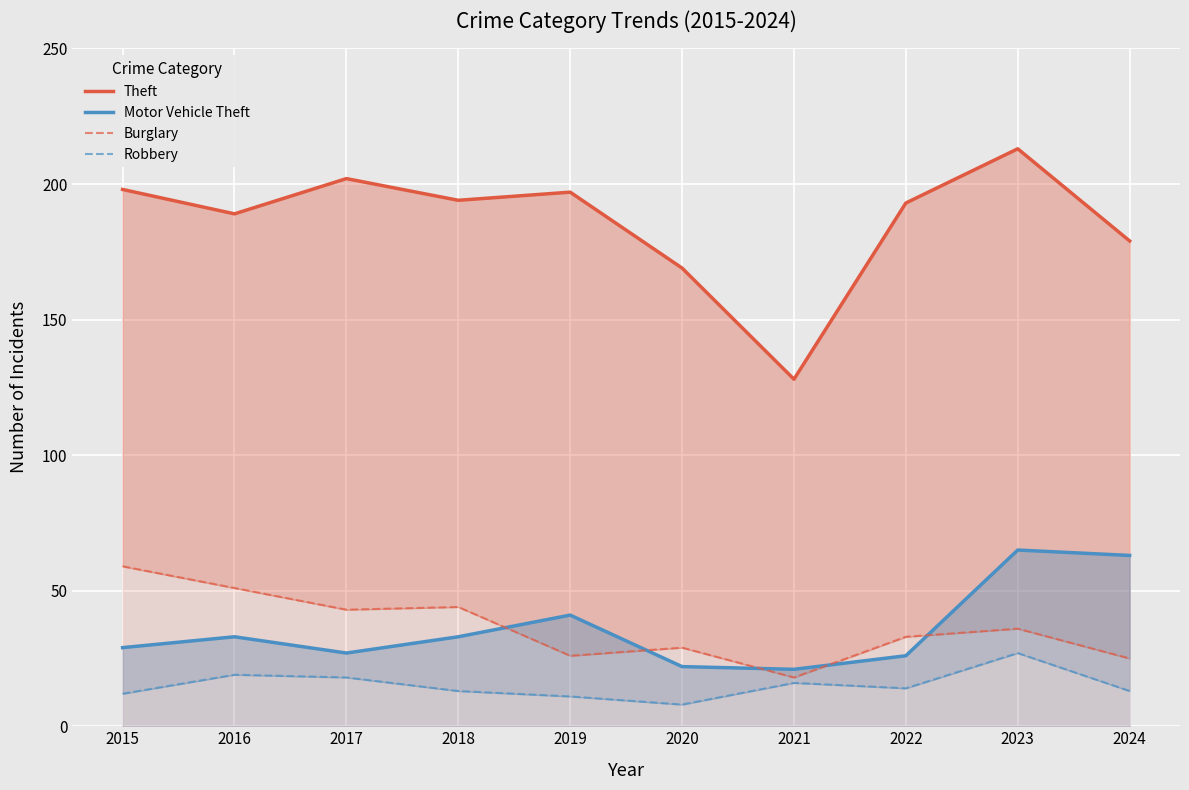

What is the value of the Burglary point at the 5th from the left?

26